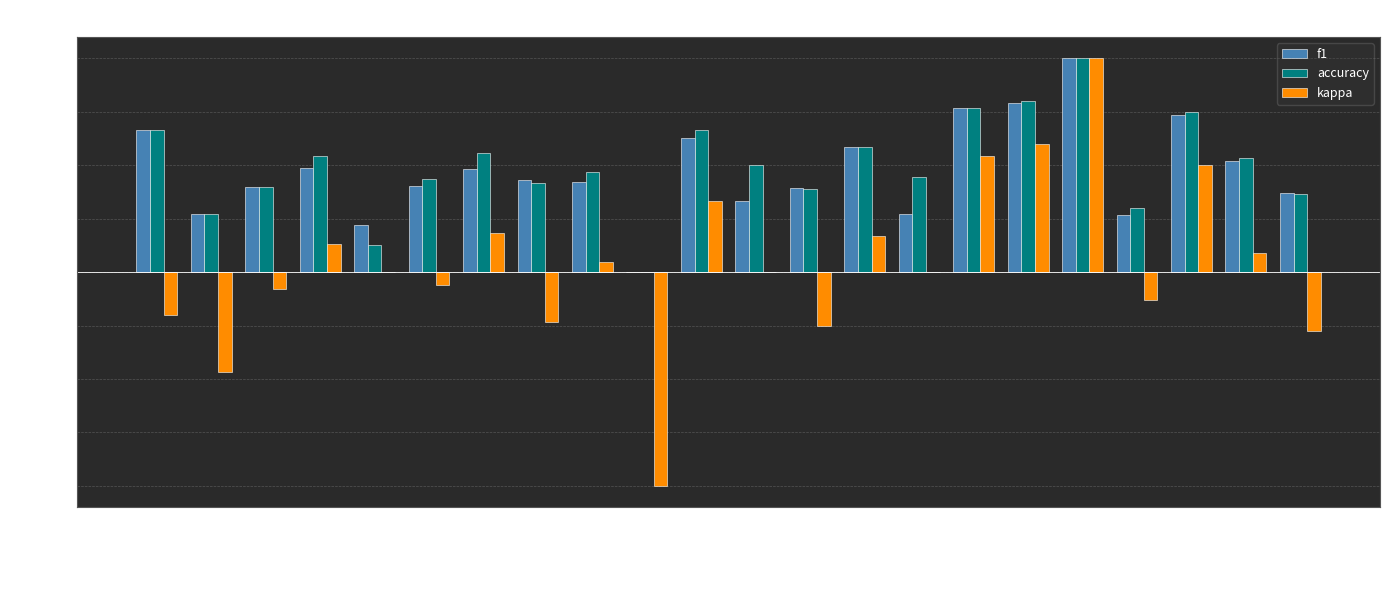

Is it true that accuracy equals 0.2 at Group 1?

False